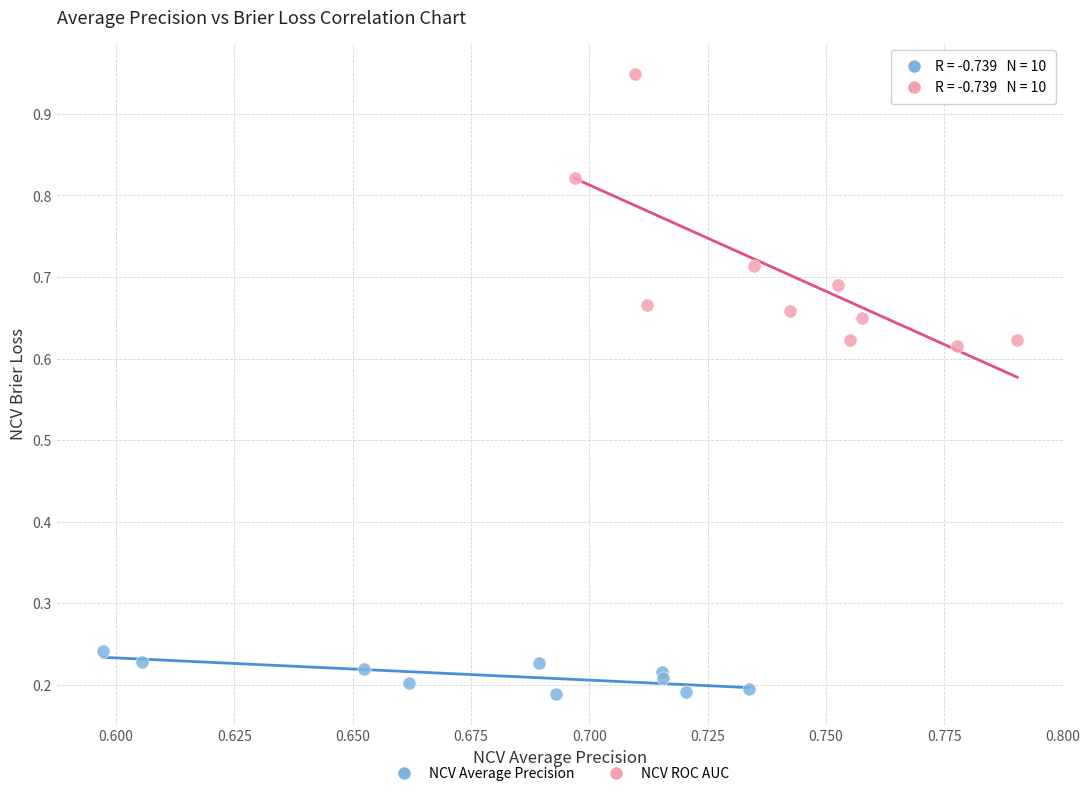

Which series reaches the minimum Y coordinate?

NCV Average Precision